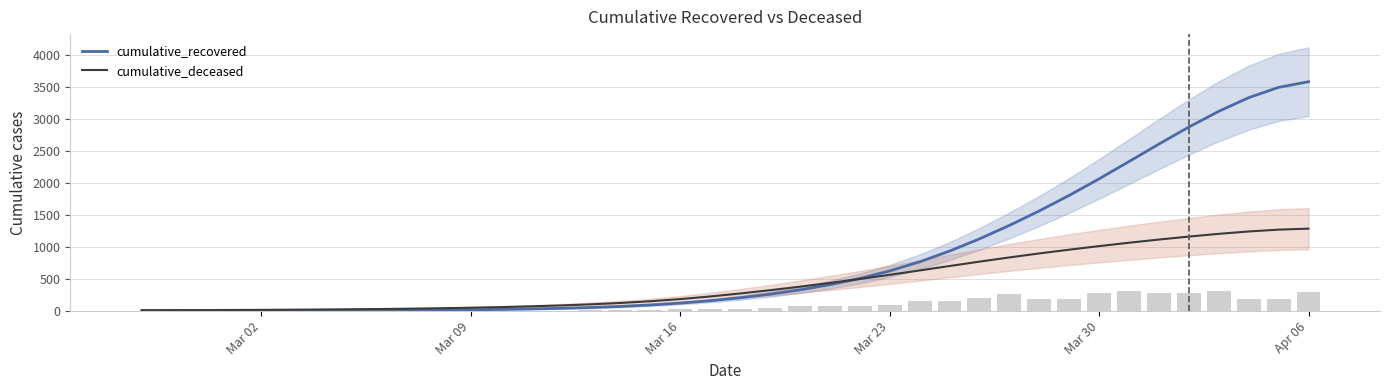

What is the difference between the maximum and minimum values in the cumulative_deceased series?

1272.7